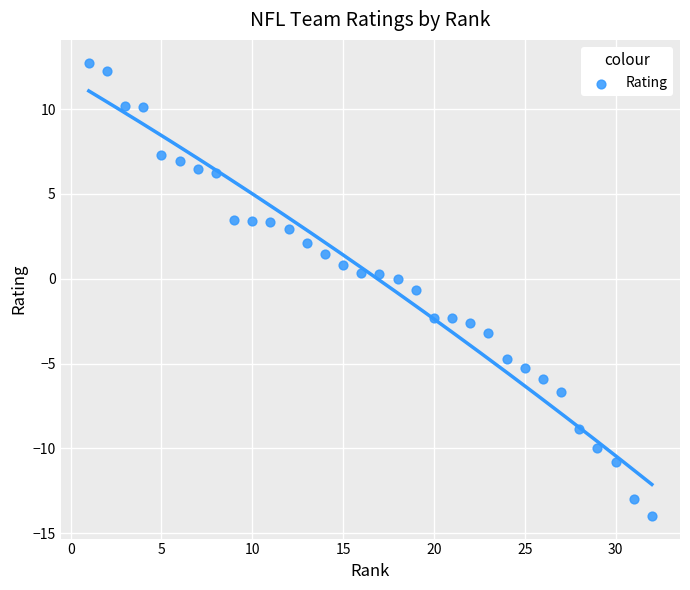

What is the range of Y values (max minus min)?

26.7